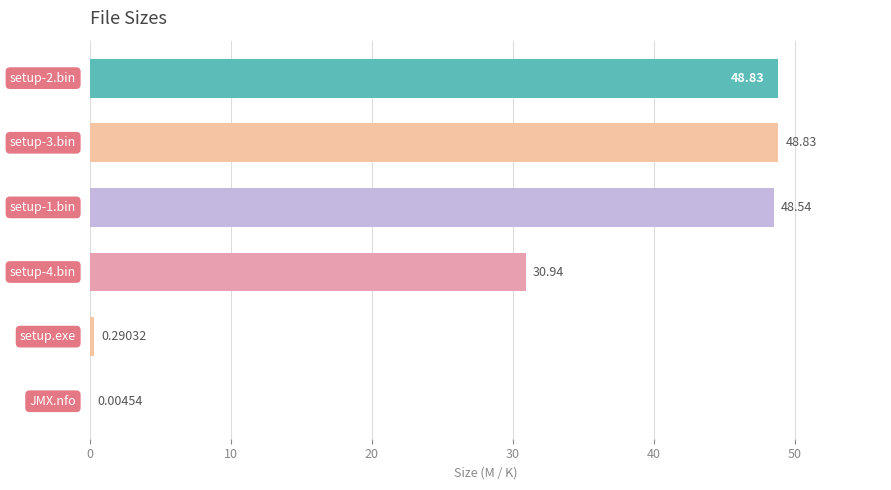

What is the sum of all values?

177.4